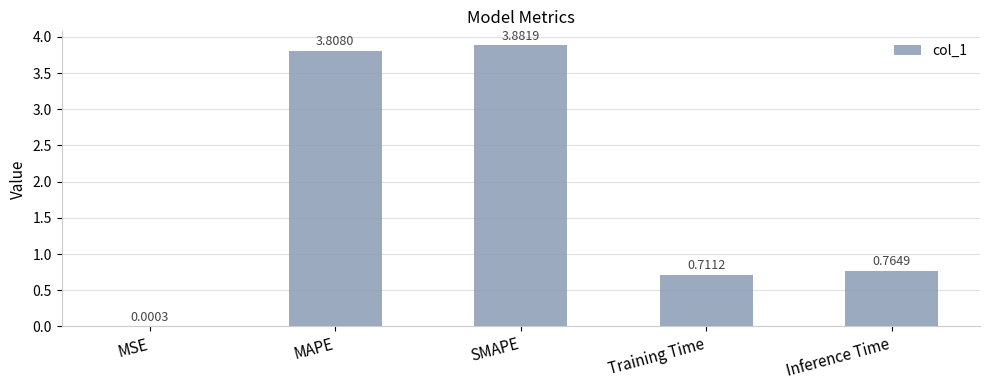

Which label corresponds to the largest value in the chart?

SMAPE